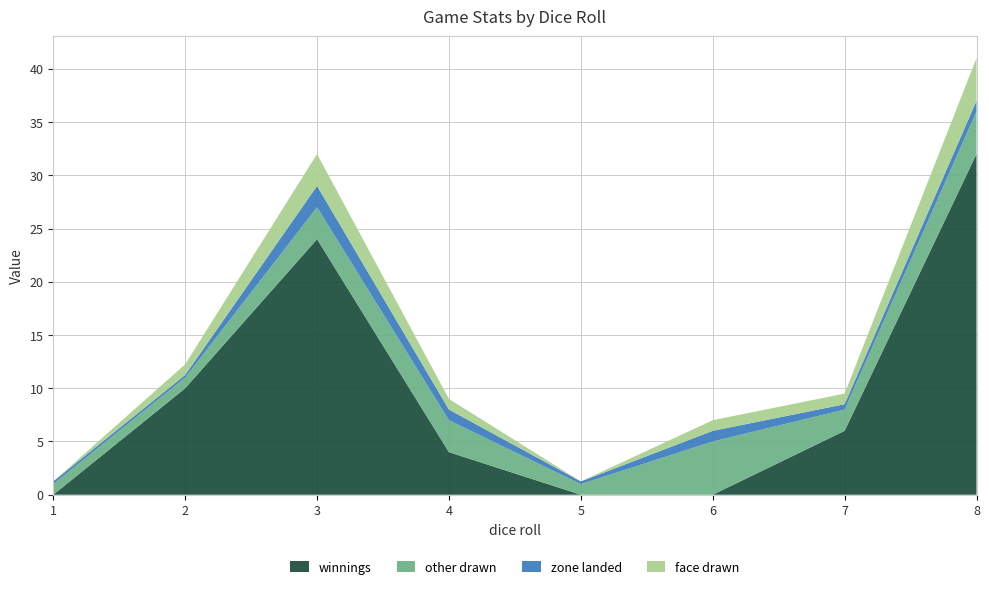

Reading left to right, transcribe all the data shown in this chart.

winnings: 1=0.0	2=10.0	3=24.0	4=4.0	5=0.0	6=0.0	7=6.0	8=32.0
other drawn: 1=1.0	2=1.0	3=3.0	4=3.0	5=1.0	6=5.0	7=2.0	8=4.0
zone landed: 1=0.2	2=0.2	3=2.0	4=1.0	5=0.2	6=1.0	7=0.5	8=1.0
face drawn: 1=0.0	2=1.0	3=3.0	4=1.0	5=0.0	6=1.0	7=1.0	8=4.0